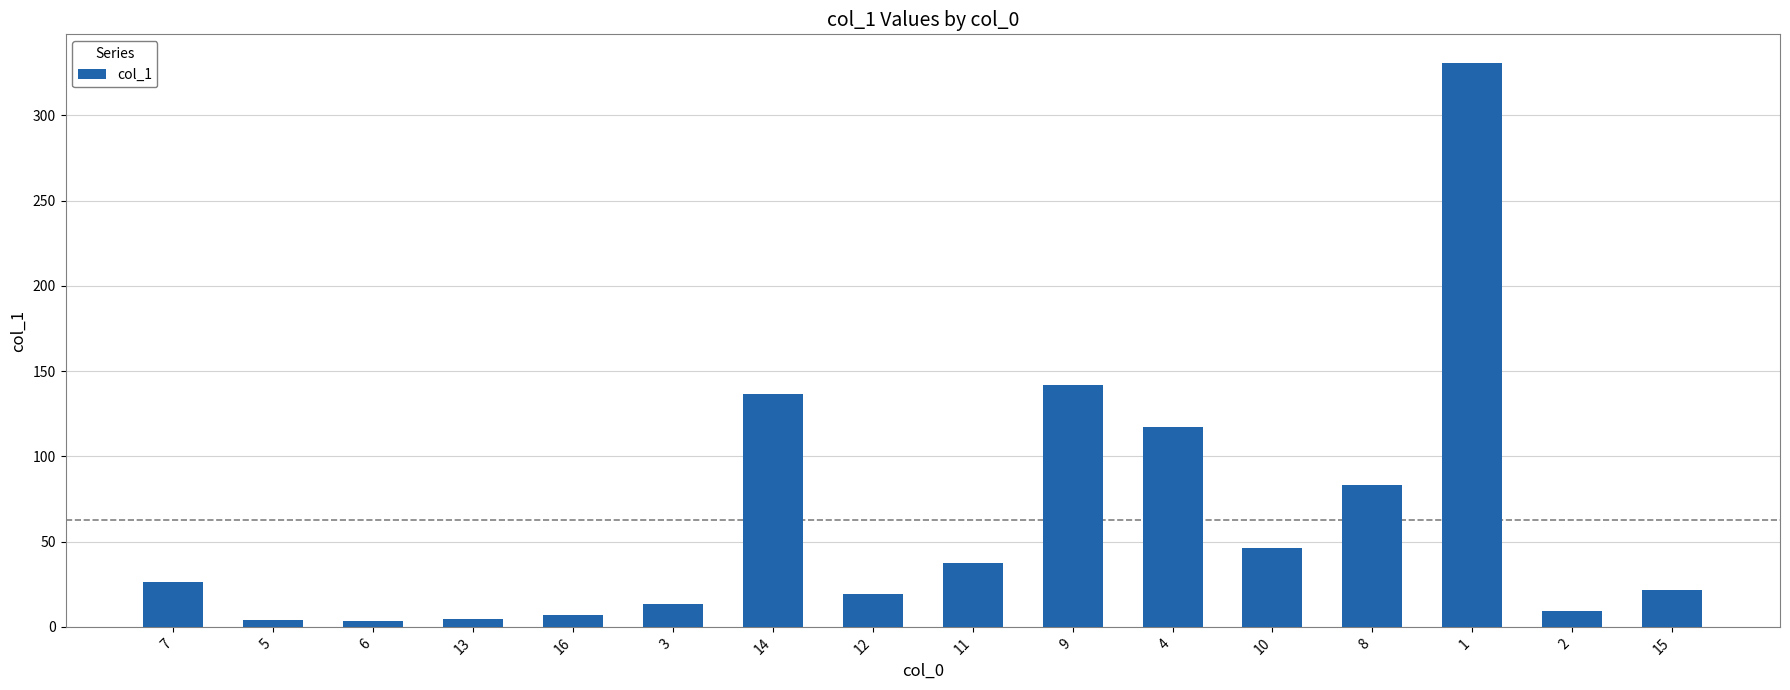

What is the value of the 8th bar from the left?

19.2